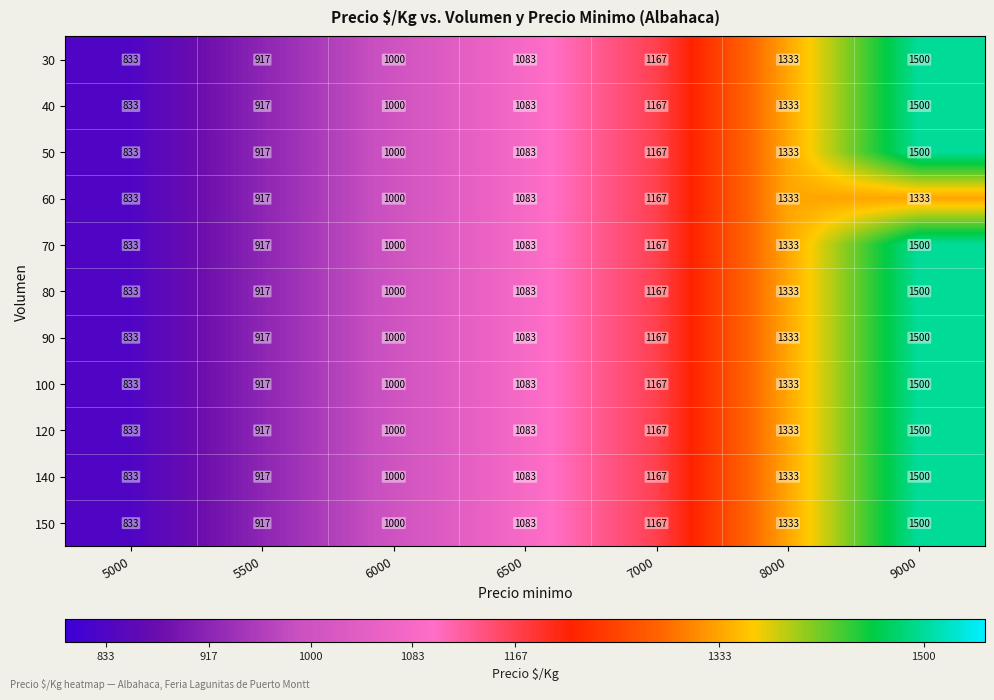

Is it true that 140 equals 700 at 6000?

False